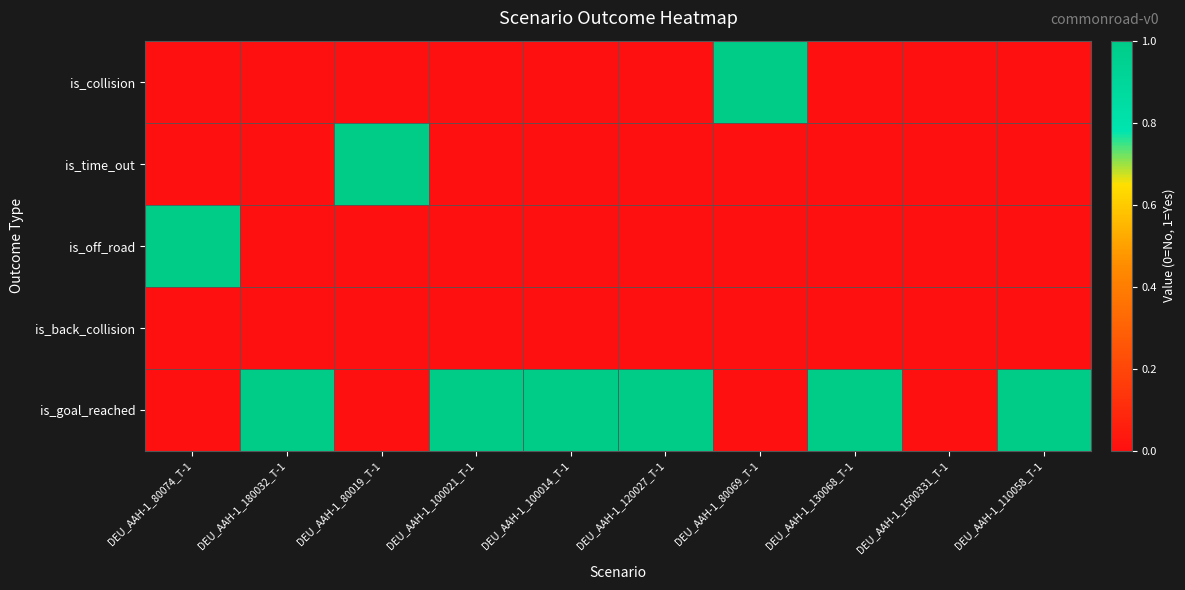

Reading left to right, list all the values displayed in this chart.

is_collision: DEU_AAH-1_80074_T-1=0	DEU_AAH-1_180032_T-1=0	DEU_AAH-1_80019_T-1=0	DEU_AAH-1_100021_T-1=0	DEU_AAH-1_100014_T-1=0	DEU_AAH-1_120027_T-1=0	DEU_AAH-1_80069_T-1=1	DEU_AAH-1_130068_T-1=0	DEU_AAH-1_1500331_T-1=0	DEU_AAH-1_110058_T-1=0
is_time_out: DEU_AAH-1_80074_T-1=0	DEU_AAH-1_180032_T-1=0	DEU_AAH-1_80019_T-1=1	DEU_AAH-1_100021_T-1=0	DEU_AAH-1_100014_T-1=0	DEU_AAH-1_120027_T-1=0	DEU_AAH-1_80069_T-1=0	DEU_AAH-1_130068_T-1=0	DEU_AAH-1_1500331_T-1=0	DEU_AAH-1_110058_T-1=0
is_off_road: DEU_AAH-1_80074_T-1=1	DEU_AAH-1_180032_T-1=0	DEU_AAH-1_80019_T-1=0	DEU_AAH-1_100021_T-1=0	DEU_AAH-1_100014_T-1=0	DEU_AAH-1_120027_T-1=0	DEU_AAH-1_80069_T-1=0	DEU_AAH-1_130068_T-1=0	DEU_AAH-1_1500331_T-1=0	DEU_AAH-1_110058_T-1=0
is_back_collision: DEU_AAH-1_80074_T-1=0	DEU_AAH-1_180032_T-1=0	DEU_AAH-1_80019_T-1=0	DEU_AAH-1_100021_T-1=0	DEU_AAH-1_100014_T-1=0	DEU_AAH-1_120027_T-1=0	DEU_AAH-1_80069_T-1=0	DEU_AAH-1_130068_T-1=0	DEU_AAH-1_1500331_T-1=0	DEU_AAH-1_110058_T-1=0
is_goal_reached: DEU_AAH-1_80074_T-1=0	DEU_AAH-1_180032_T-1=1	DEU_AAH-1_80019_T-1=0	DEU_AAH-1_100021_T-1=1	DEU_AAH-1_100014_T-1=1	DEU_AAH-1_120027_T-1=1	DEU_AAH-1_80069_T-1=0	DEU_AAH-1_130068_T-1=1	DEU_AAH-1_1500331_T-1=0	DEU_AAH-1_110058_T-1=1